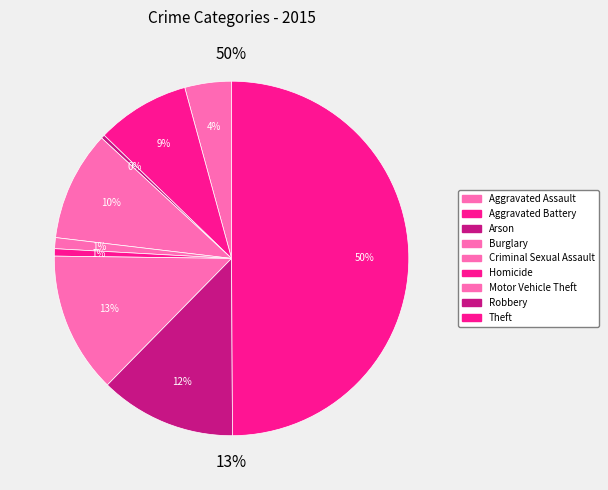

To the nearest percent, what is the combined percentage of Homicide and Theft?

51%